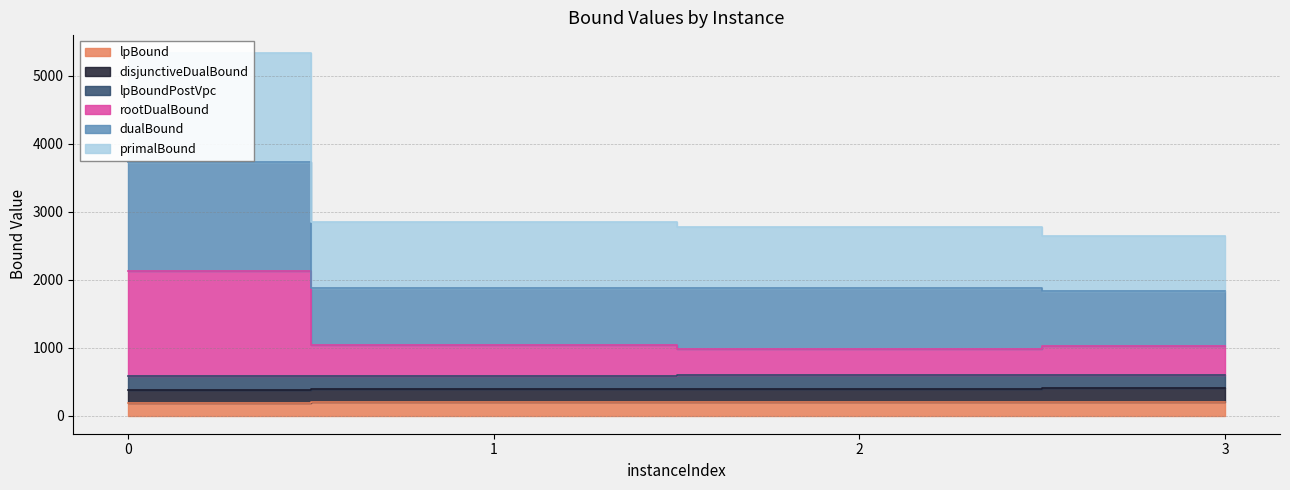

Is it true that rootDualBound equals 250.9 at 1?

False